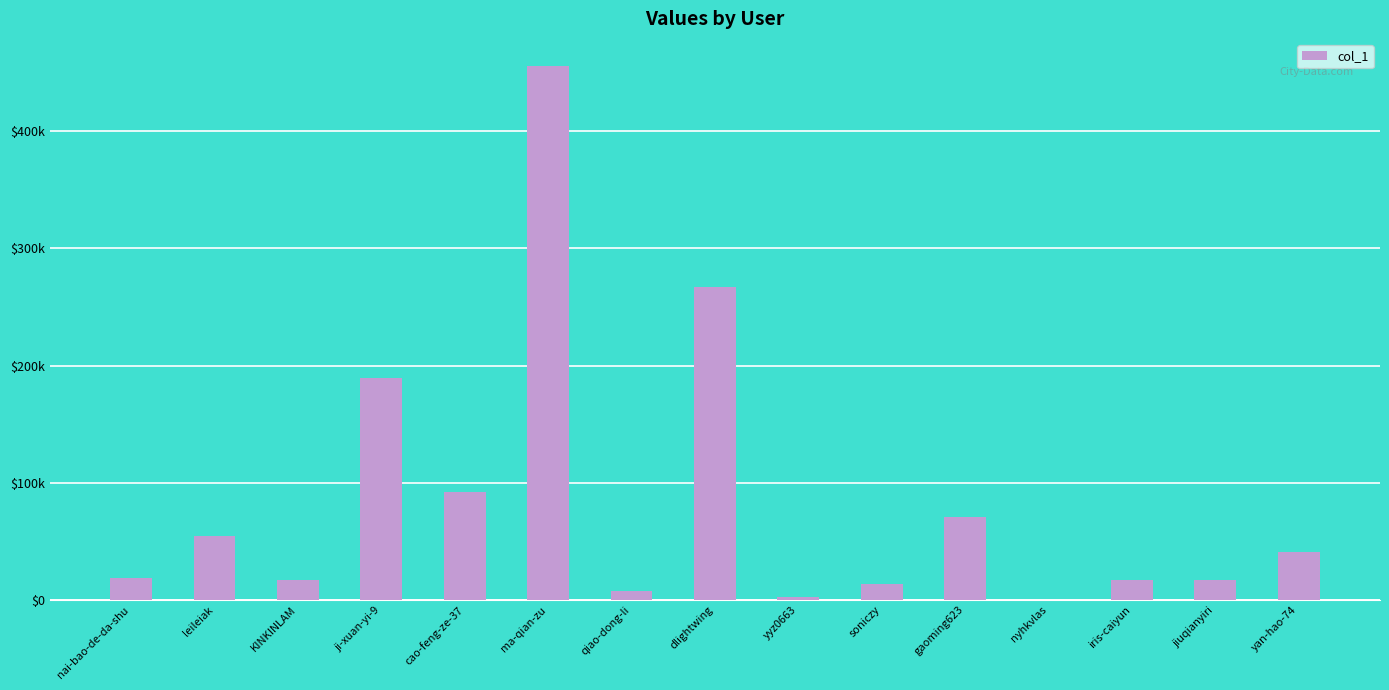

List the labels in order of value, largest first.

ma-qian-zu, dlightwing, ji-xuan-yi-9, cao-feng-ze-37, gaoming623, leileiak, yan-hao-74, nai-bao-de-da-shu, KINKINLAM, jiuqianyiri, iris-caiyun, soniczy, qiao-dong-li, yyz0663, nyhkvlas